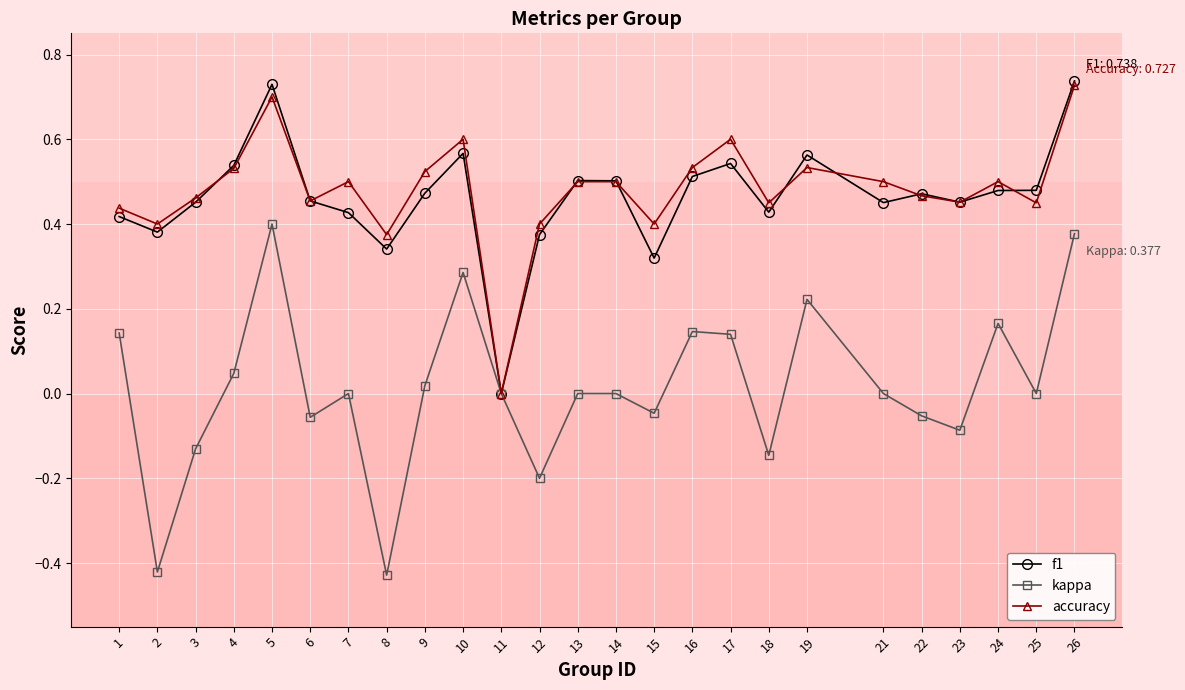

True or false: accuracy has more than 2 points higher than both neighbors.

True